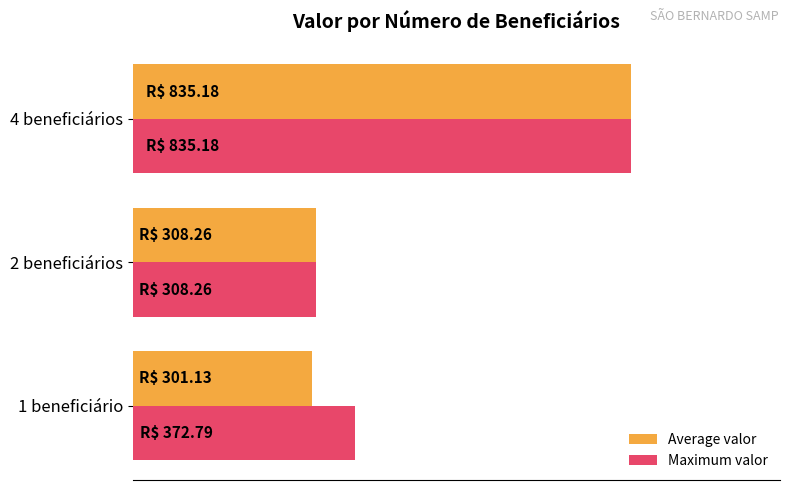

What are all the series names shown in the legend?

Average valor, Maximum valor